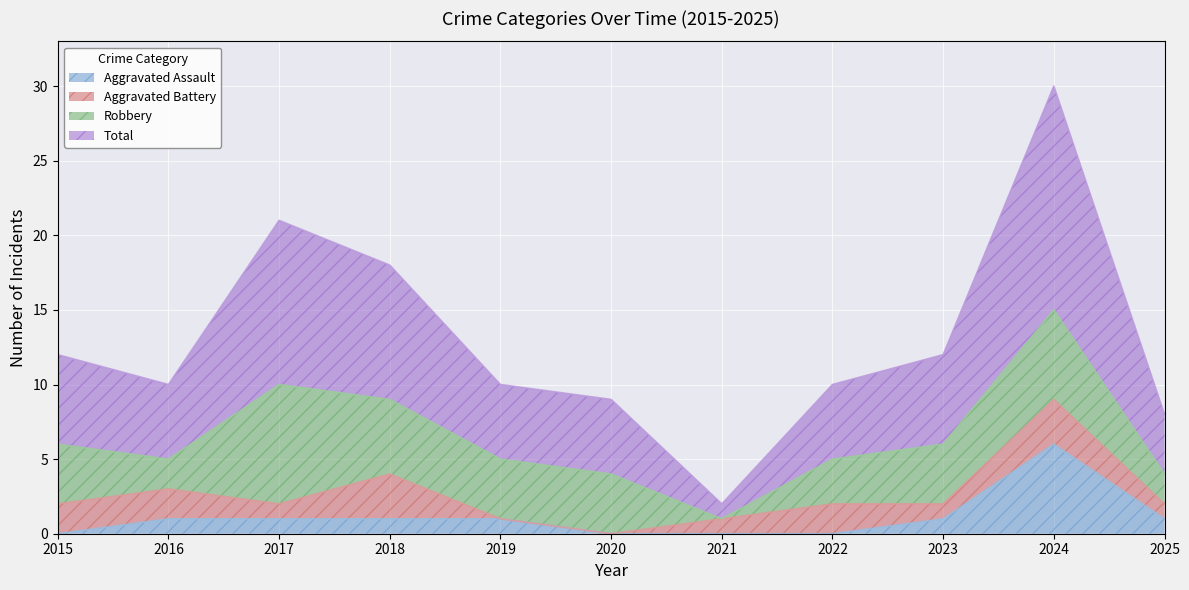

Which label corresponds to the smallest value in the chart?

2015